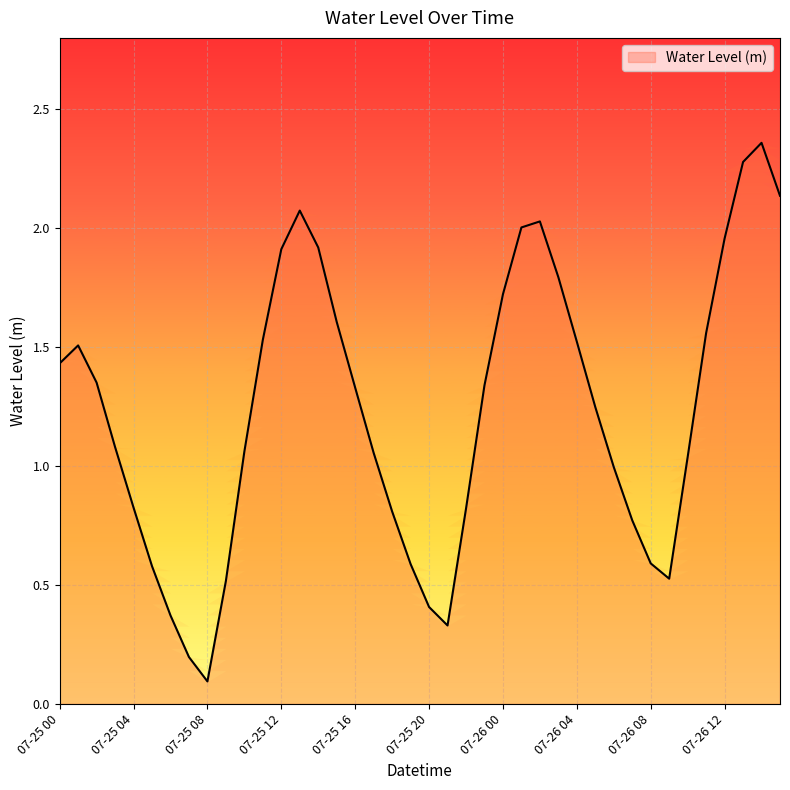

True or false: the data has more than 2 interior local peaks.

True